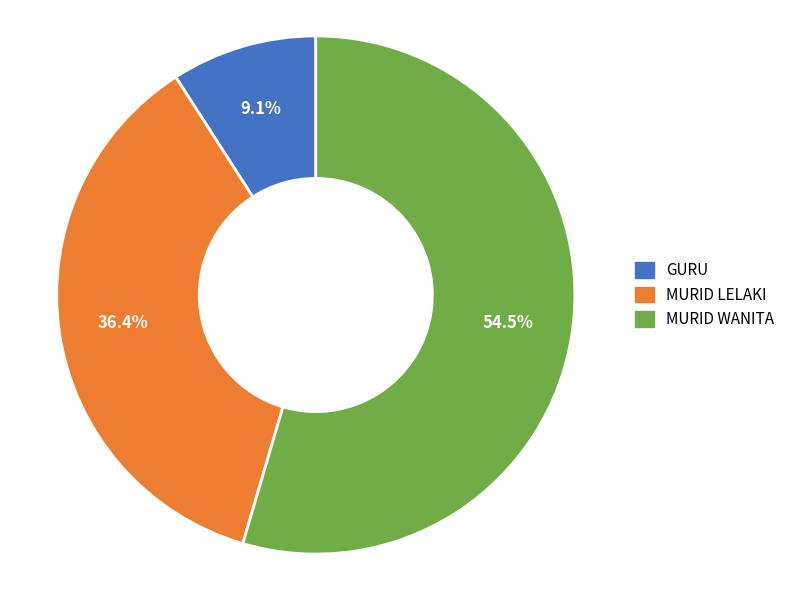

Between MURID WANITA and GURU, which is larger?

MURID WANITA